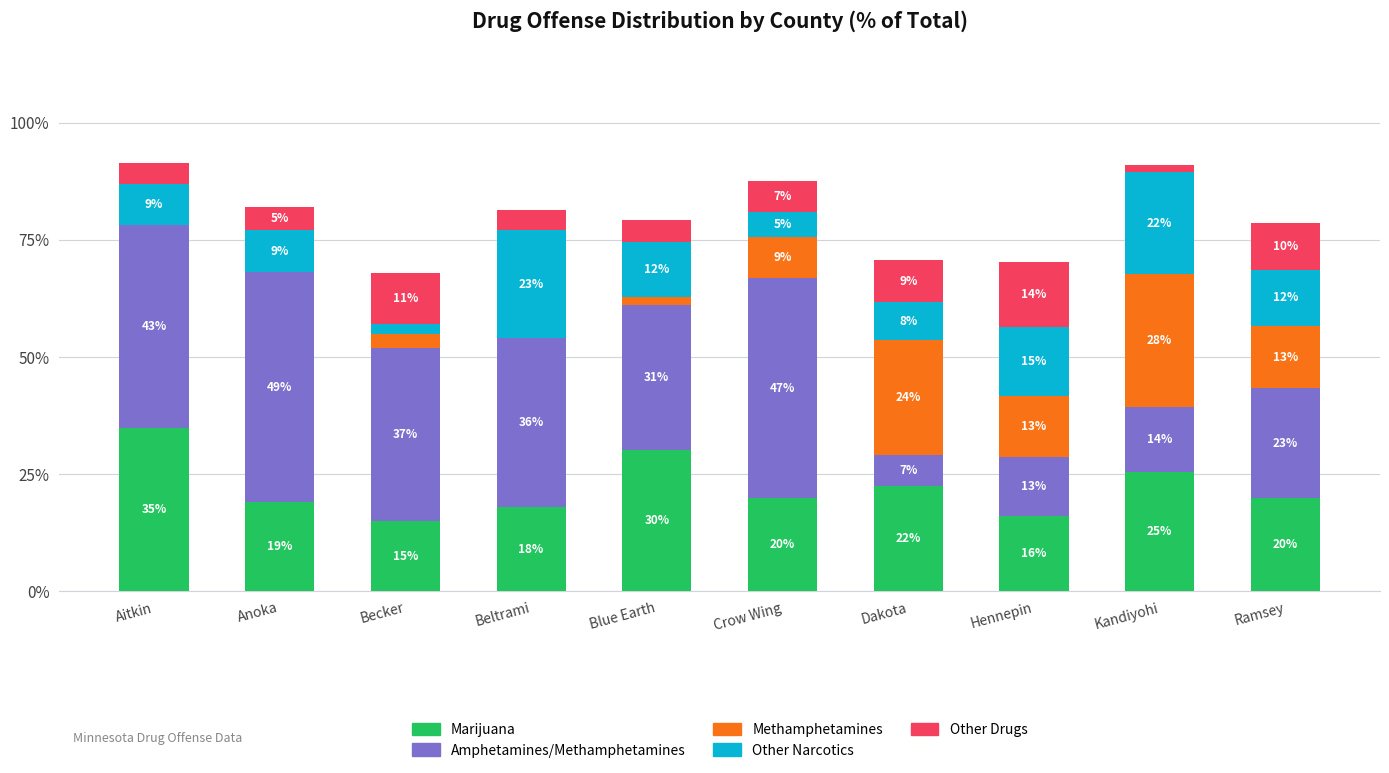

What is the maximum value for Marijuana?

34.8